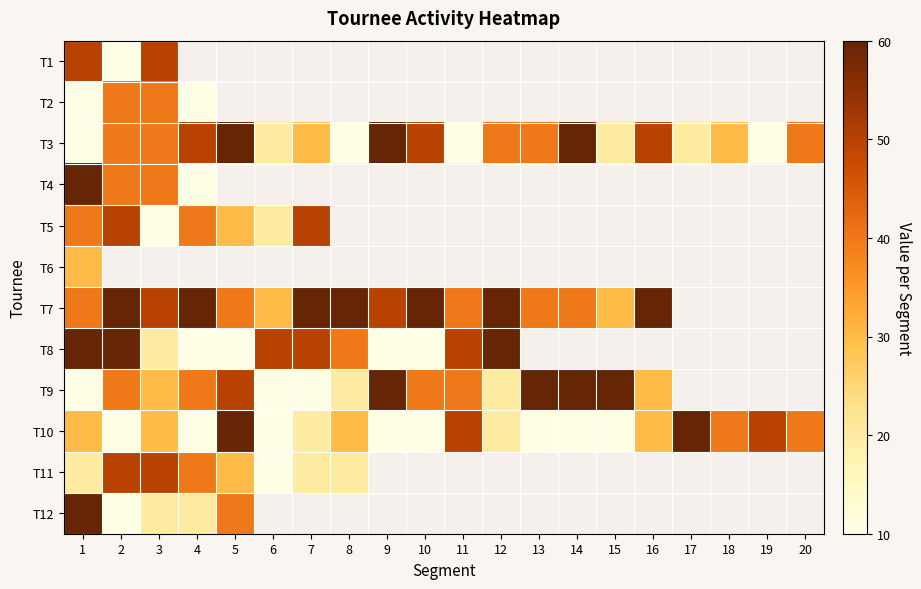

At which label does T3 first exceed 40?

4